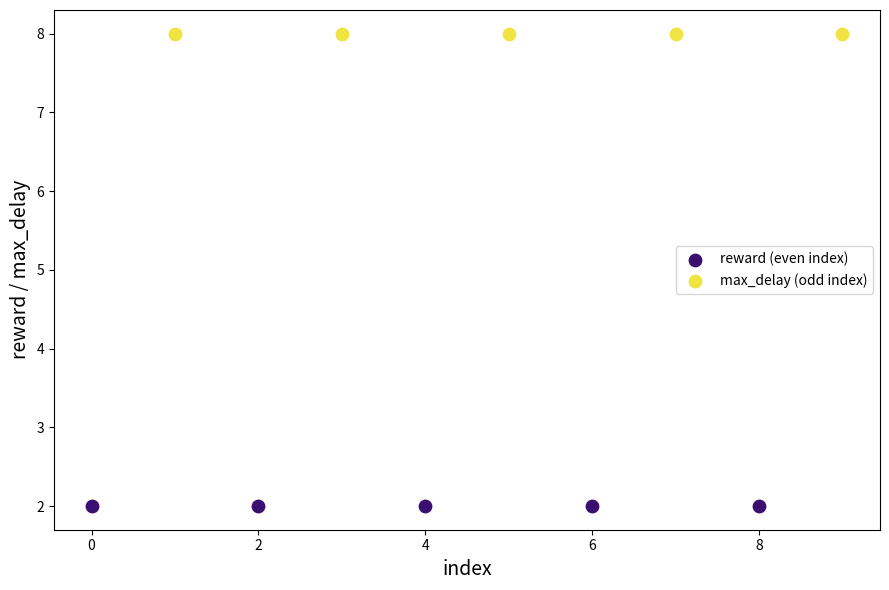

Which series reaches the minimum Y coordinate?

reward (even index)